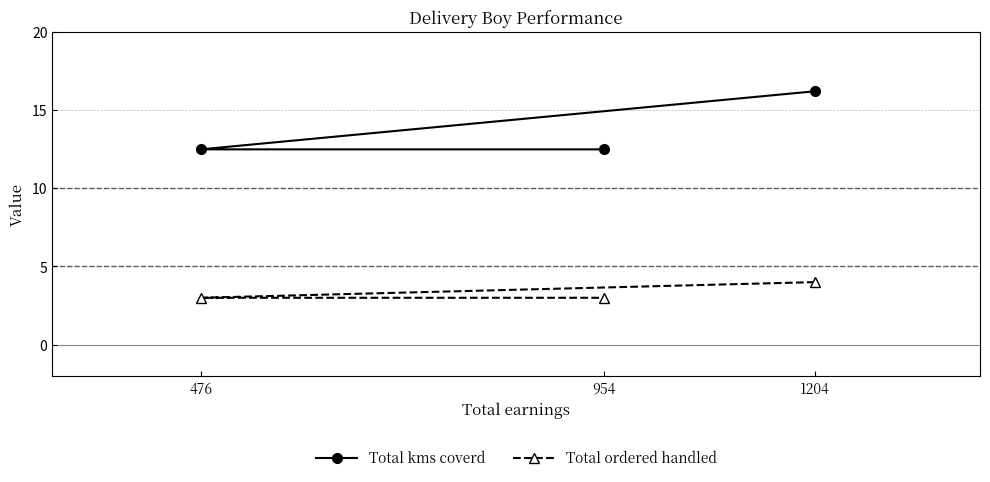

List the series in order of their peak value, lowest first.

Total ordered handled, Total kms coverd